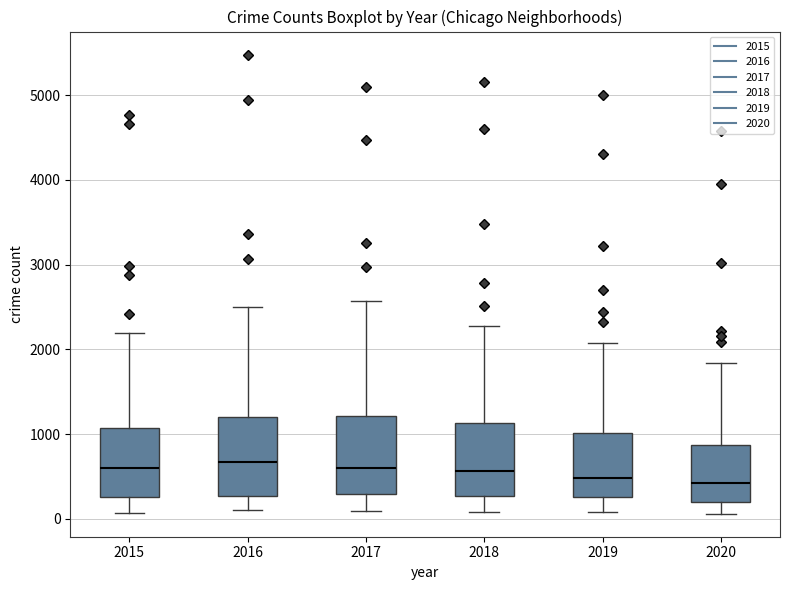

Where does the lower whisker of the box at x = 2020 end on the y-axis? The values are not printed on the chart, so give them approximately, as read against the axis.

100